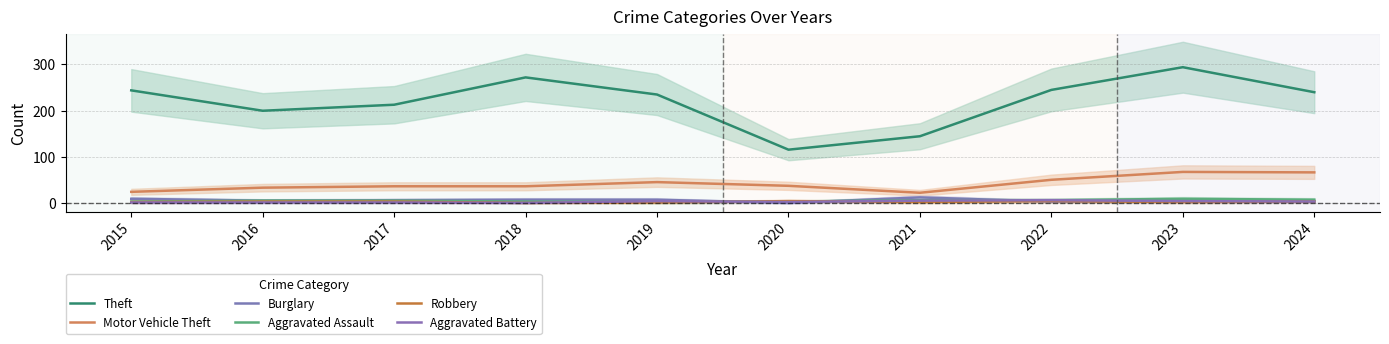

What is the value of the Burglary point at the 7th from the left?

13